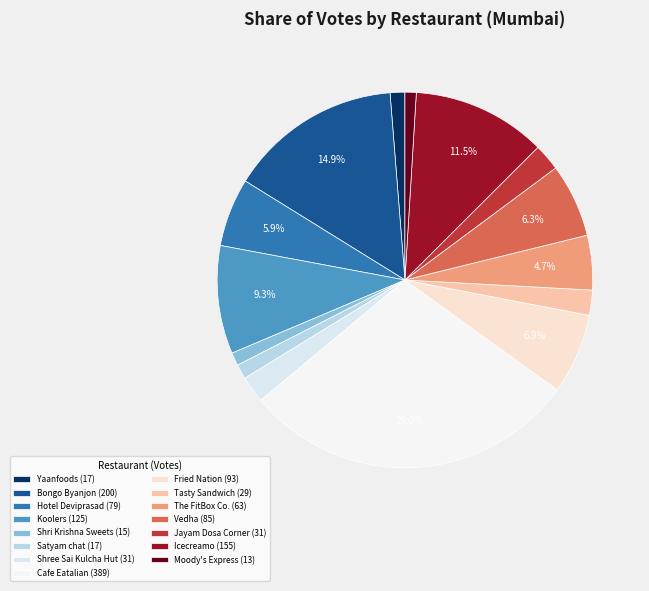

Is there a majority slice in this chart?

No